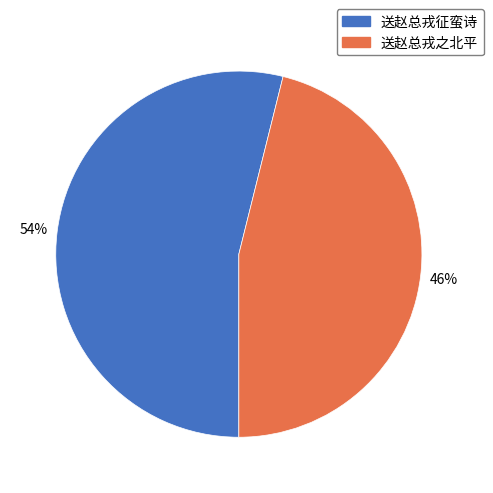

Which category accounts for the majority?

送赵总戎征蛮诗